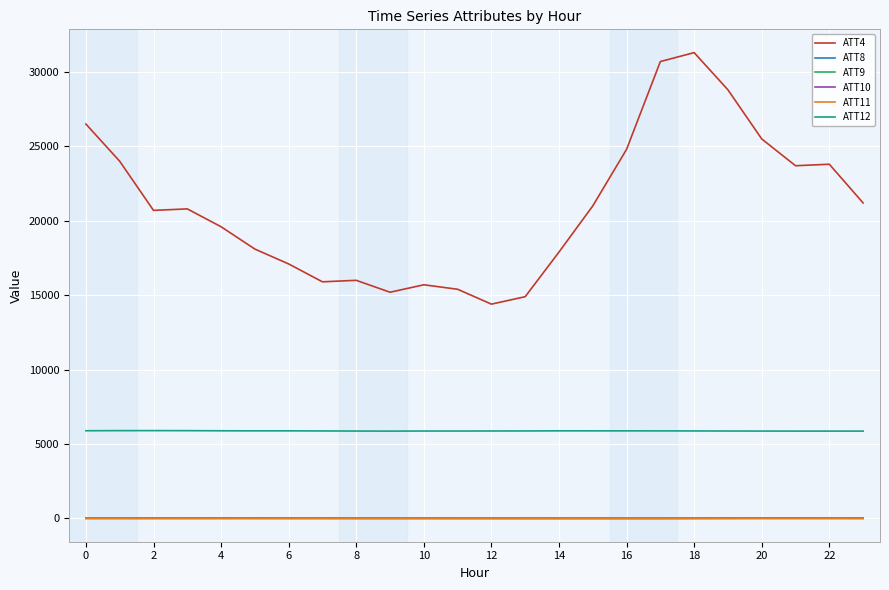

True or false: ATT10 and ATT4 cross at least once.

False